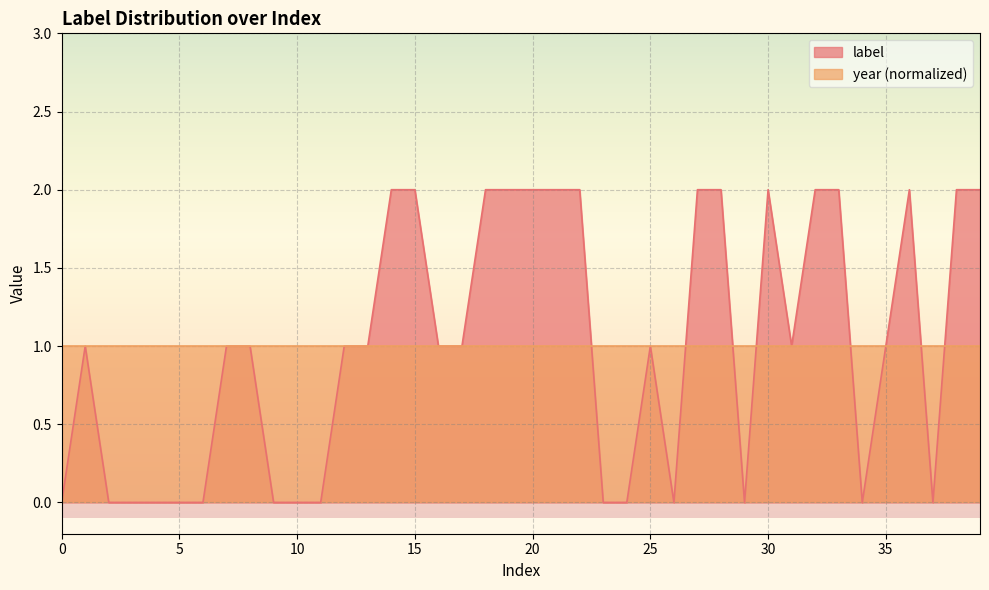

The label series shows 0 at 10. True or false?

True